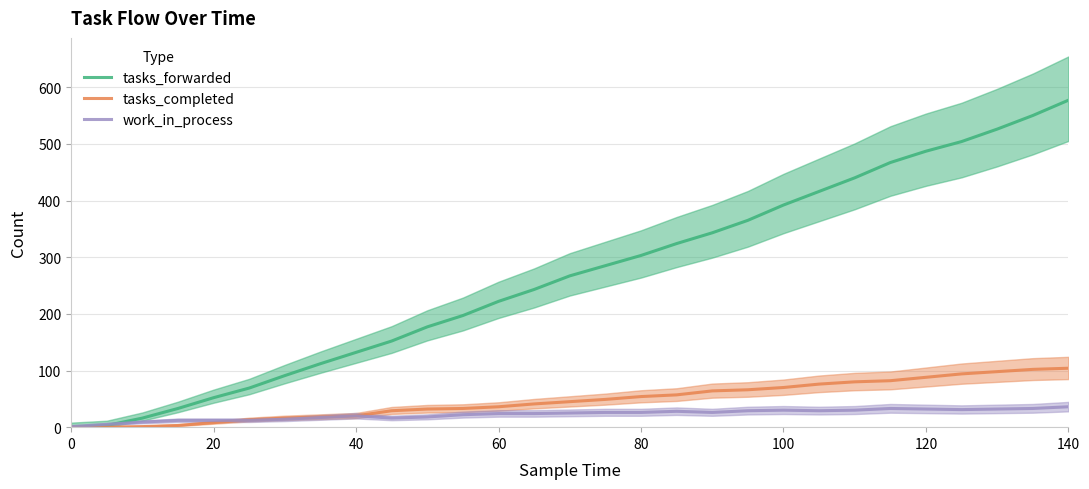

After their last crossing, which series has the higher values: work_in_process or tasks_forwarded?

tasks_forwarded